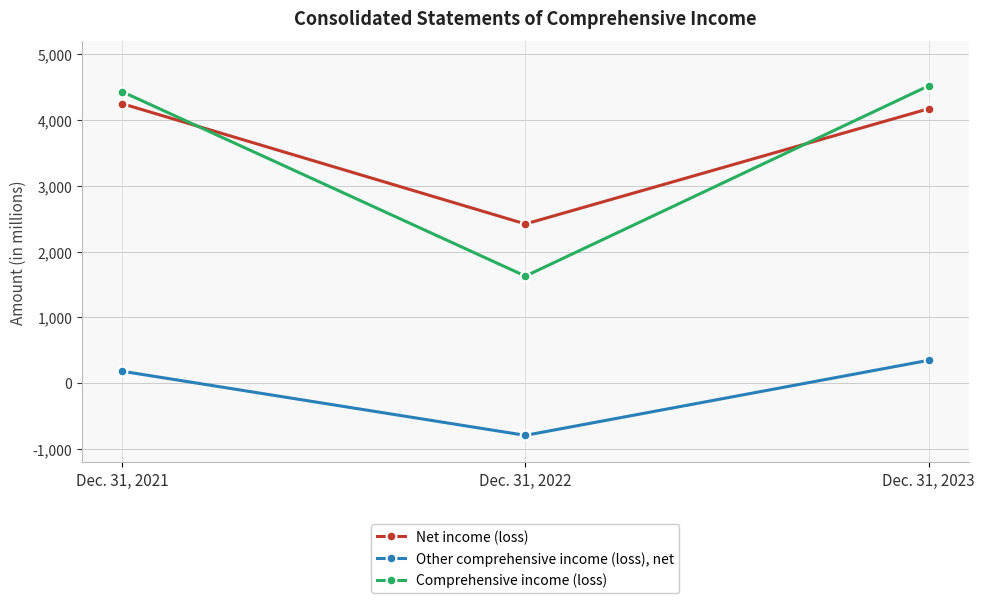

True or false: Net income (loss) has a value of 7314 at Dec. 31, 2021.

False